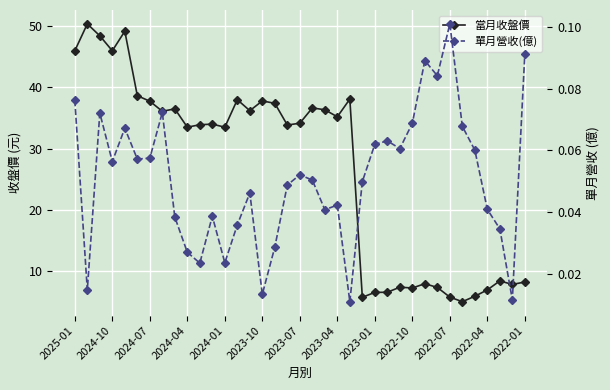

Reading left to right, transcribe all the data shown in this chart.

當月收盤價: 46.0	50.4	48.5	46.0	49.2	38.6	37.8	36.1	36.5	33.5	33.9	34.0	33.5	38.0	36.2	37.8	37.4	33.9	34.1	36.6	36.4	35.2	38.1	5.7	6.5	6.5	7.3	7.2	7.9	7.3	5.7	5.0	5.8	6.9	8.3	7.8	8.2
單月營收(億): 0.1	0.0	0.1	0.1	0.1	0.1	0.1	0.1	0.0	0.0	0.0	0.0	0.0	0.0	0.0	0.0	0.0	0.0	0.1	0.1	0.0	0.0	0.0	0.0	0.1	0.1	0.1	0.1	0.1	0.1	0.1	0.1	0.1	0.0	0.0	0.0	0.1